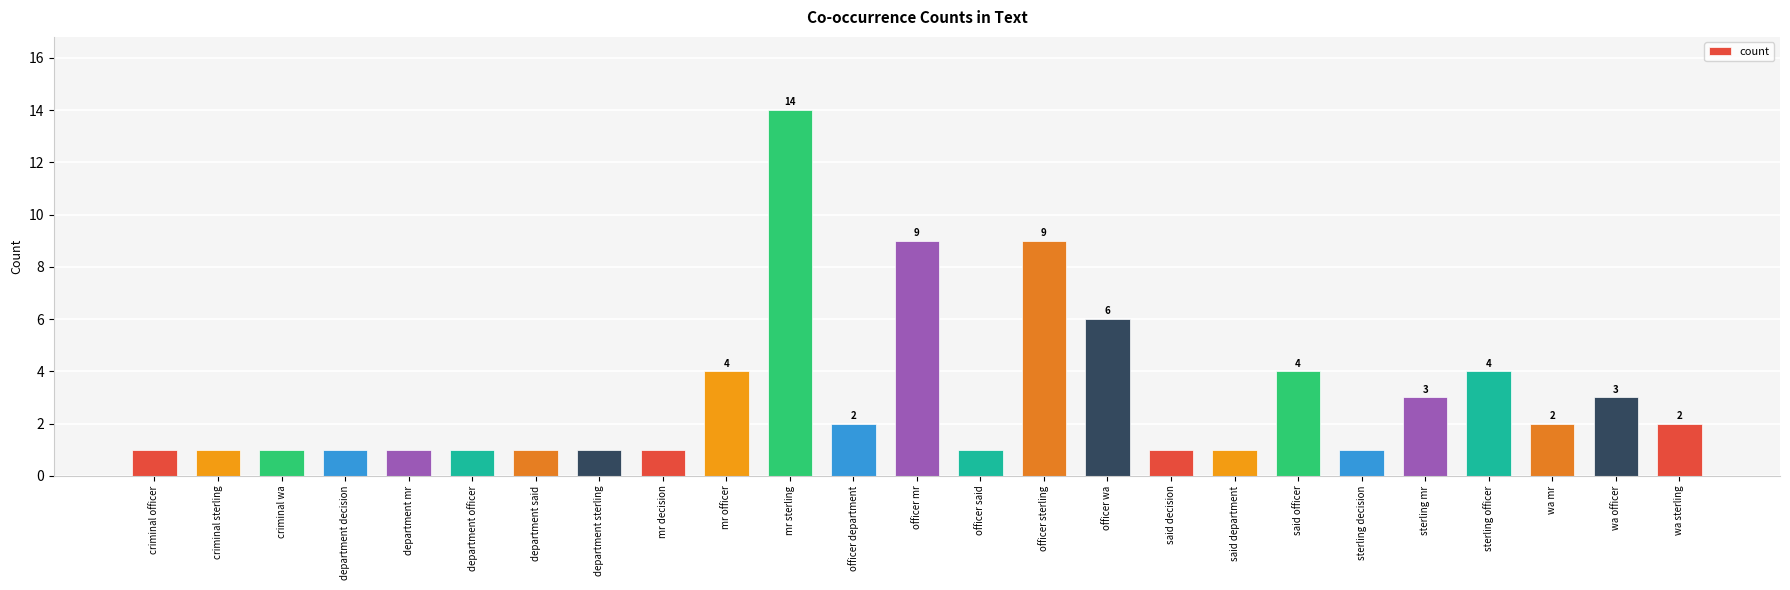

The value at officer wa is 2. True or false?

False